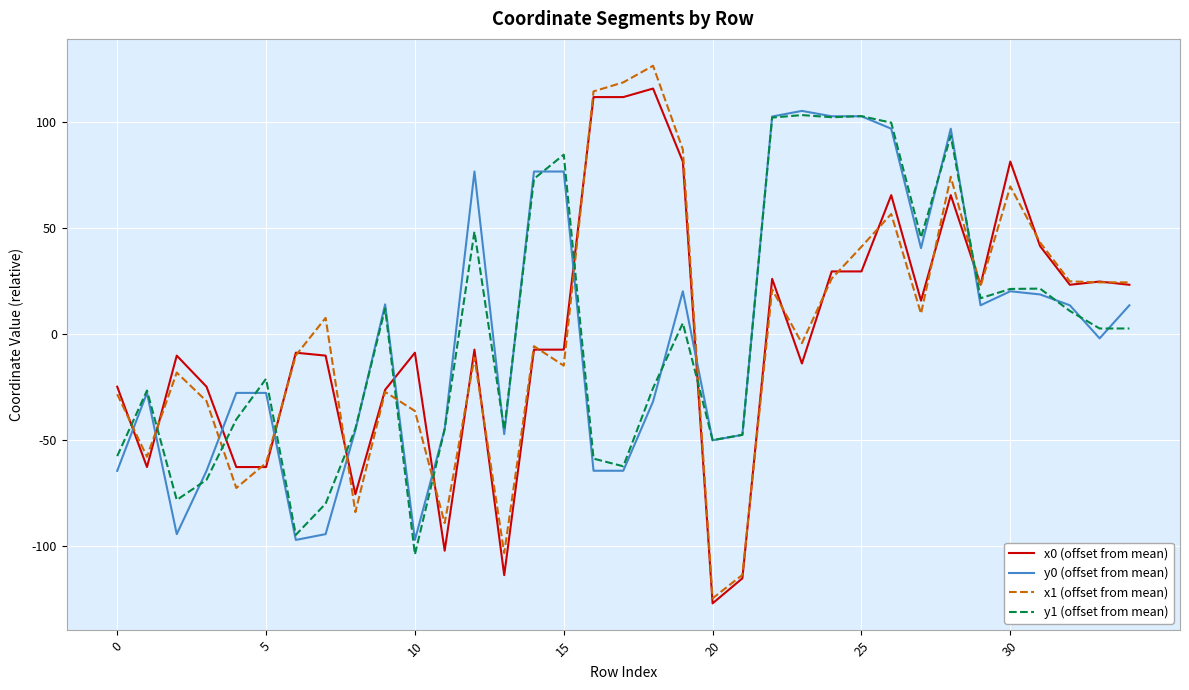

True or false: x0 (offset from mean) and x1 (offset from mean) cross at least once.

True